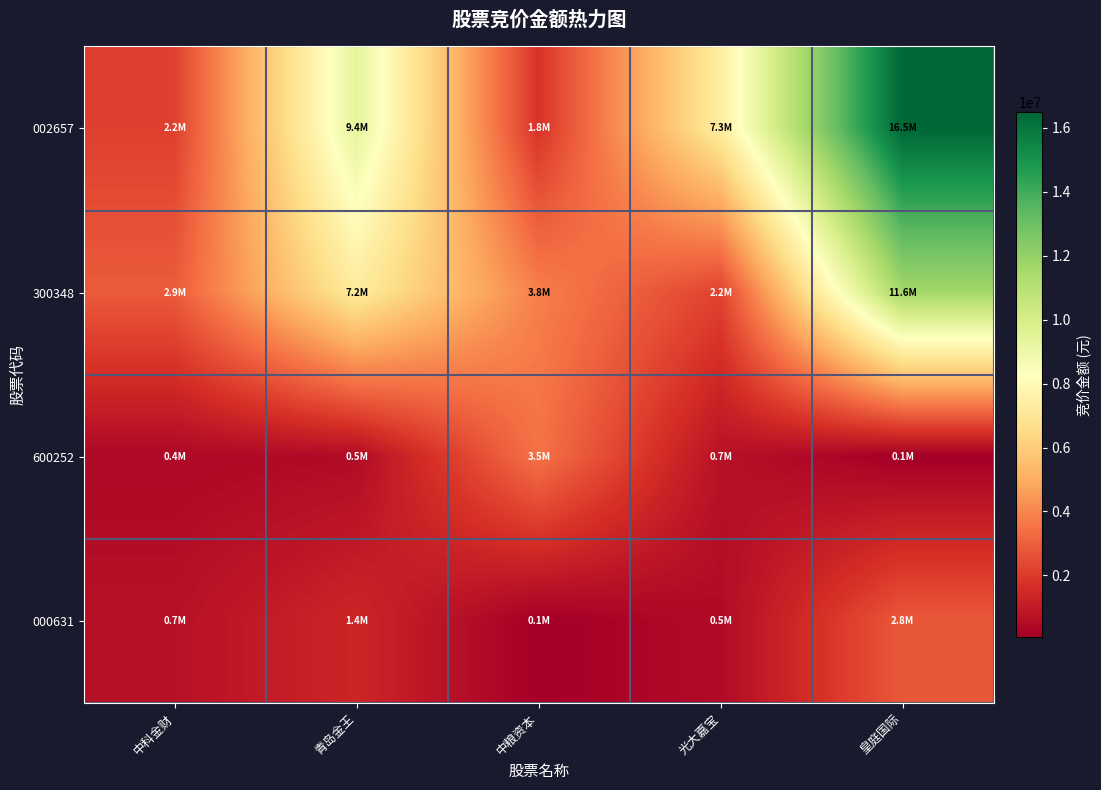

Which has a higher value, 皇庭国际 or 中粮资本?

皇庭国际